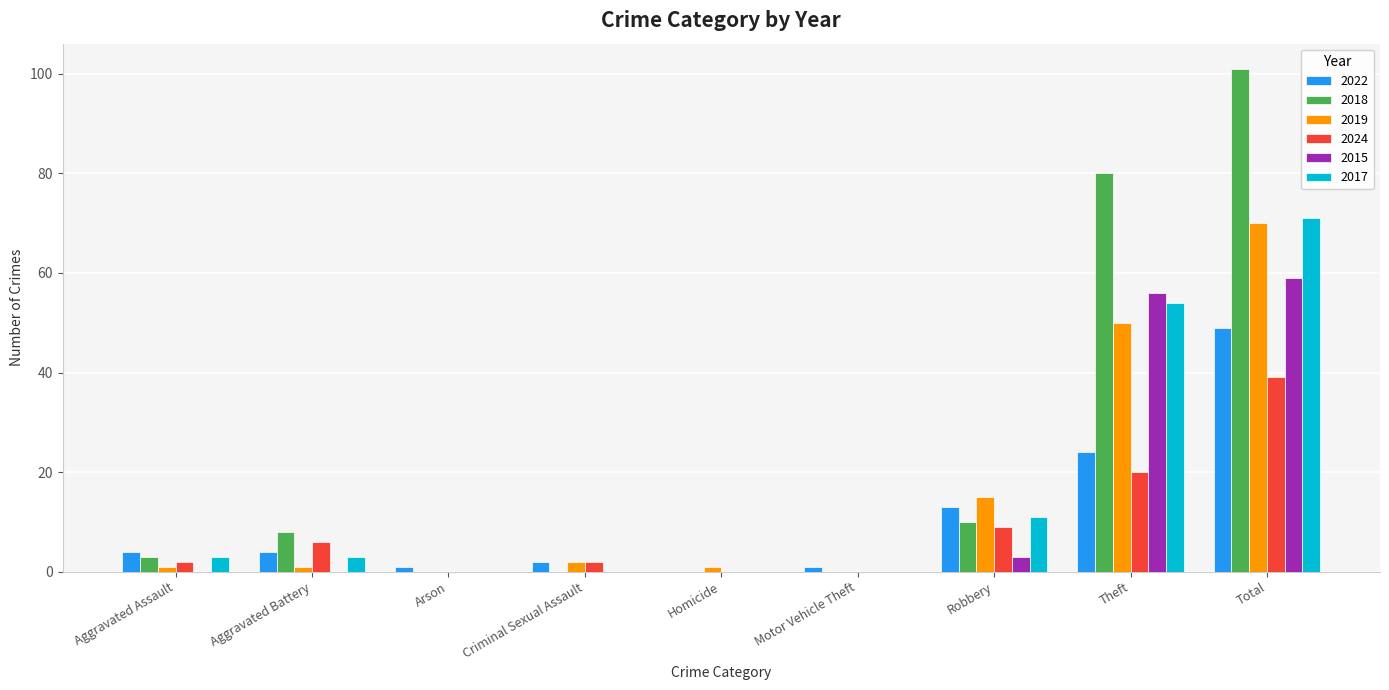

Is the value of 2022 at Arson greater than the value of 2015 at Motor Vehicle Theft?

Yes